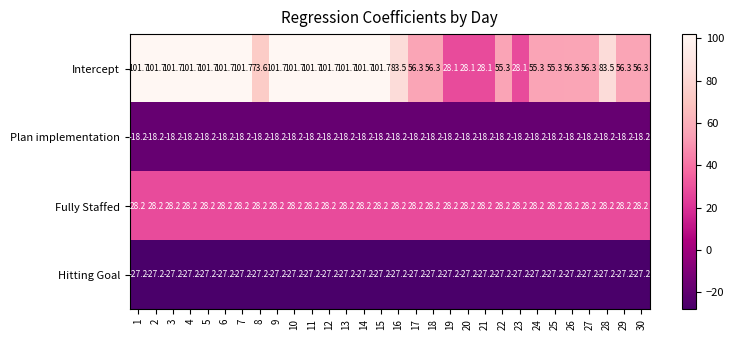

Is it true that Plan implementation equals -12.4 at 21?

False